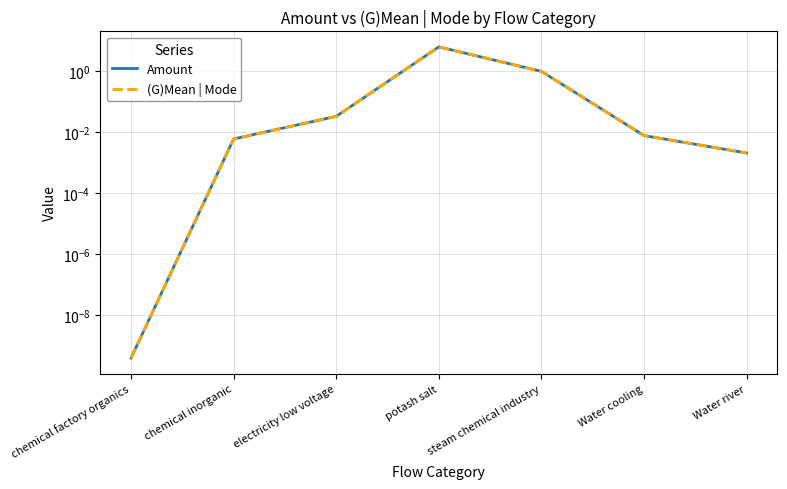

Reading left to right, list all the values displayed in this chart.

Amount: chemical factory organics=0.0	chemical inorganic=0.0	electricity low voltage=0.0	potash salt=6.3	steam chemical industry=1.0	Water cooling=0.0	Water river=0.0
(G)Mean | Mode: chemical factory organics=0.0	chemical inorganic=0.0	electricity low voltage=0.0	potash salt=6.3	steam chemical industry=1.0	Water cooling=0.0	Water river=0.0